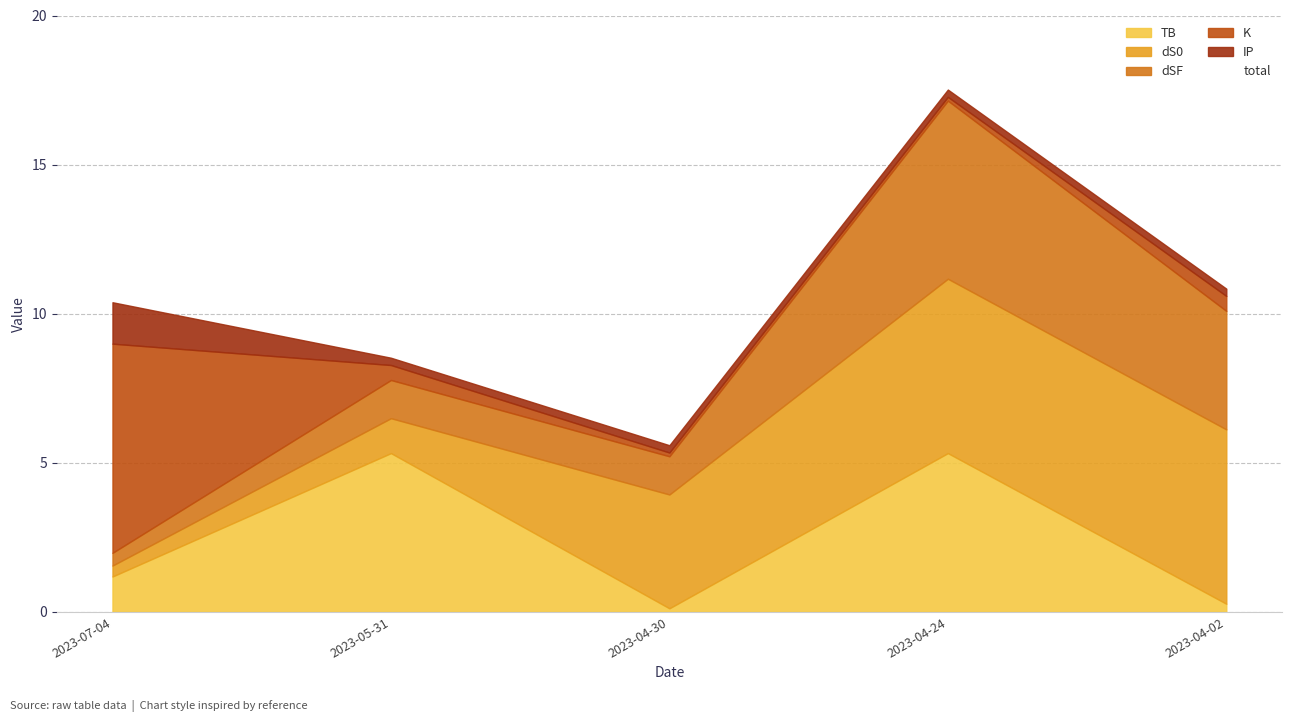

List the labels in order of IP value, smallest first.

2023-05-31, 2023-04-30, 2023-04-24, 2023-04-02, 2023-07-04